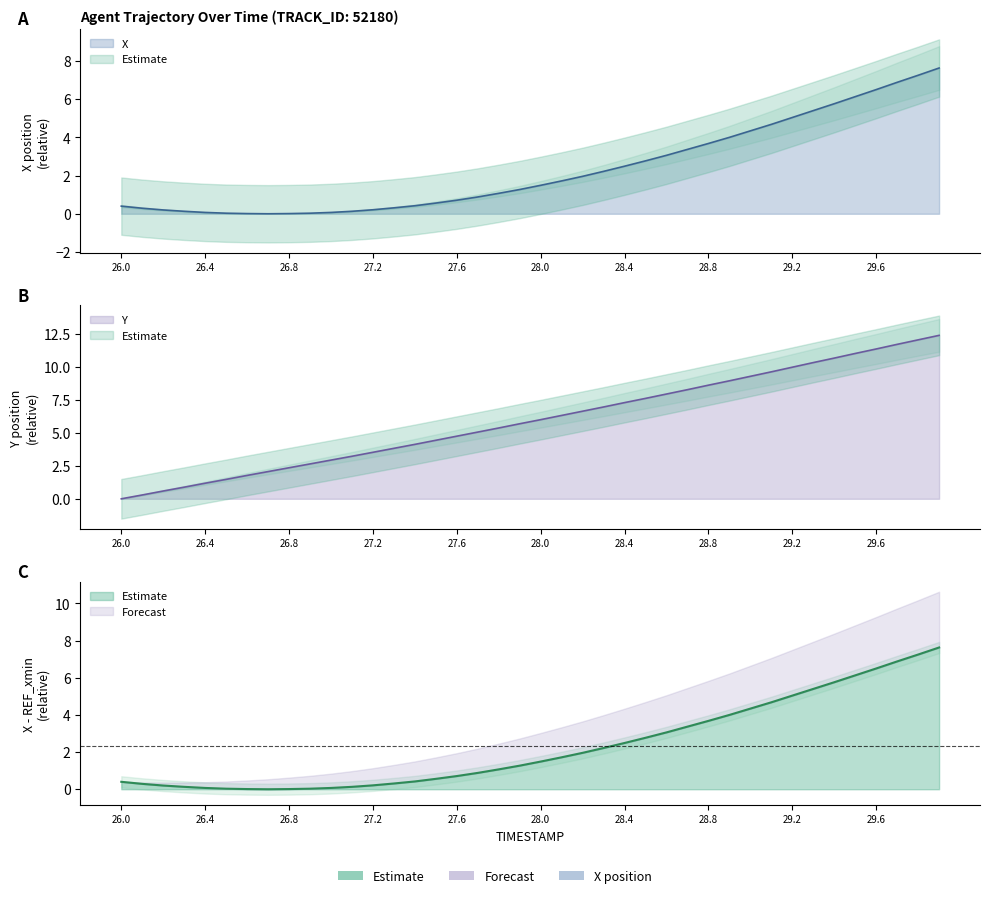

How many values in the Y series are below 5?

17